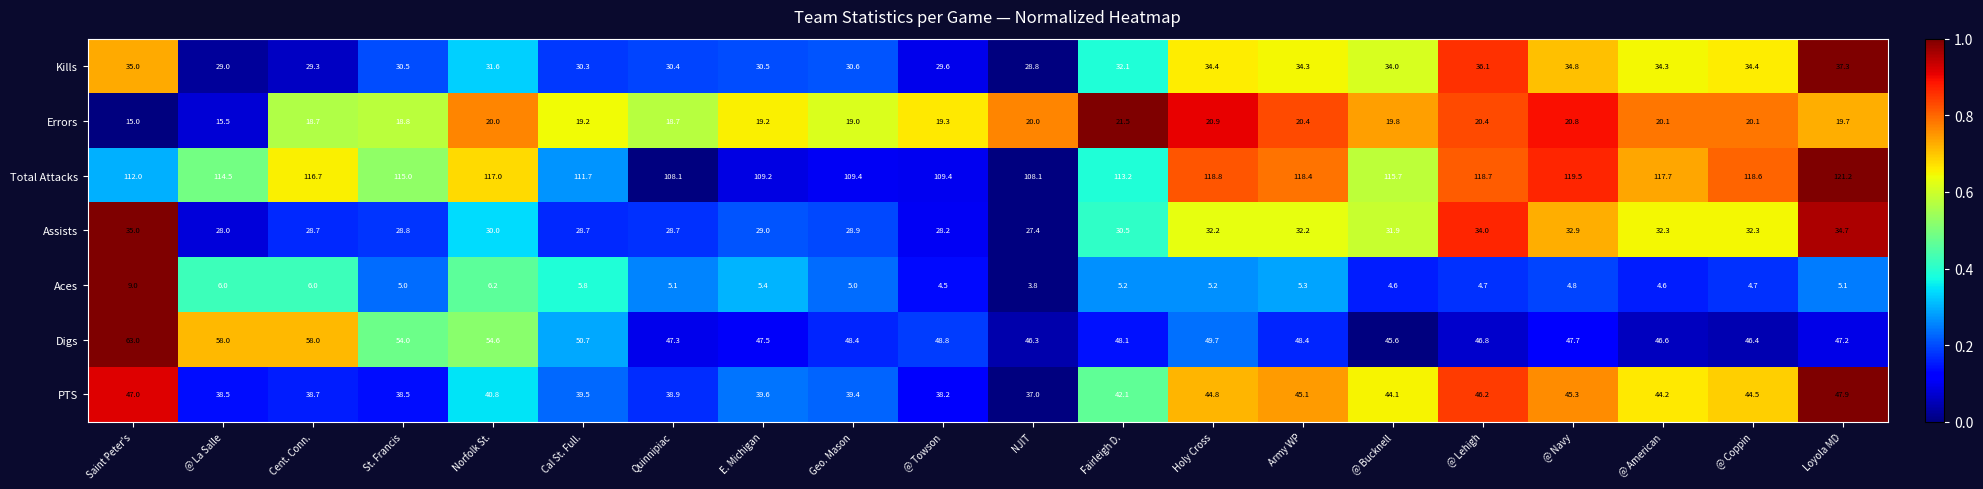

Read the Aces value at @ Towson.

4.5